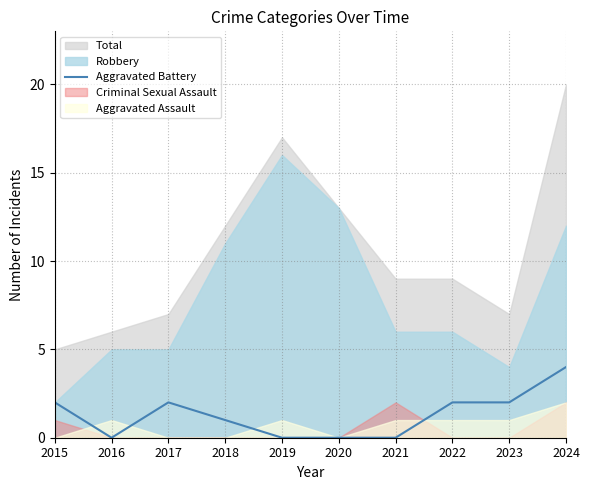

Count the values in the range 0 to 2.

9